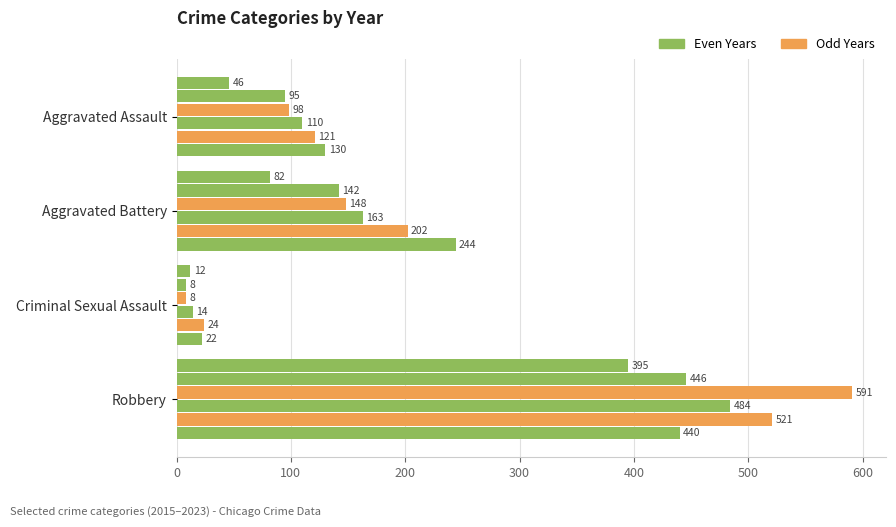

How many data points does each series have?

4